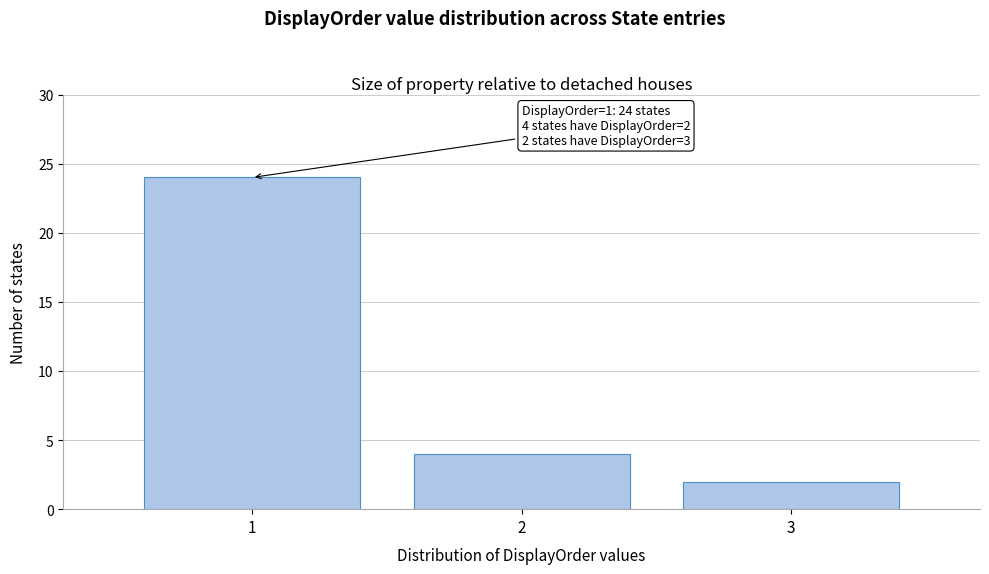

Which range on the x-axis has the tallest bar?

0.5 to 1.5